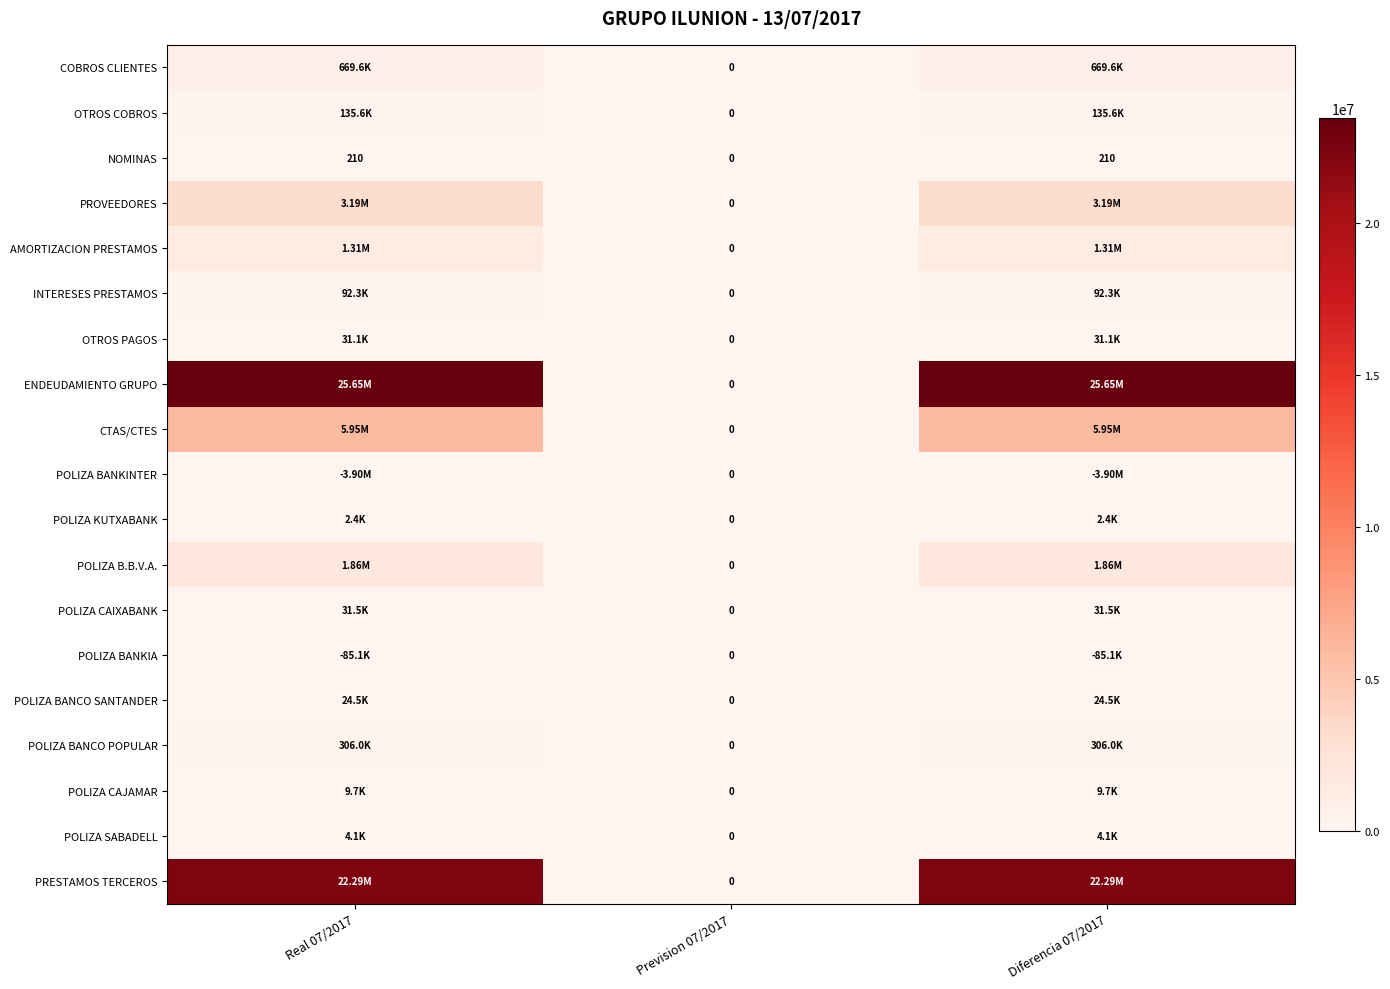

At Real 07/2017, list the series in order from largest to smallest.

ENDEUDAMIENTO GRUPO, PRESTAMOS TERCEROS, CTAS/CTES, PROVEEDORES, POLIZA B.B.V.A., AMORTIZACION PRESTAMOS, COBROS CLIENTES, POLIZA BANCO POPULAR, OTROS COBROS, INTERESES PRESTAMOS, POLIZA CAIXABANK, OTROS PAGOS, POLIZA BANCO SANTANDER, POLIZA CAJAMAR, POLIZA SABADELL, POLIZA KUTXABANK, NOMINAS, POLIZA BANKIA, POLIZA BANKINTER